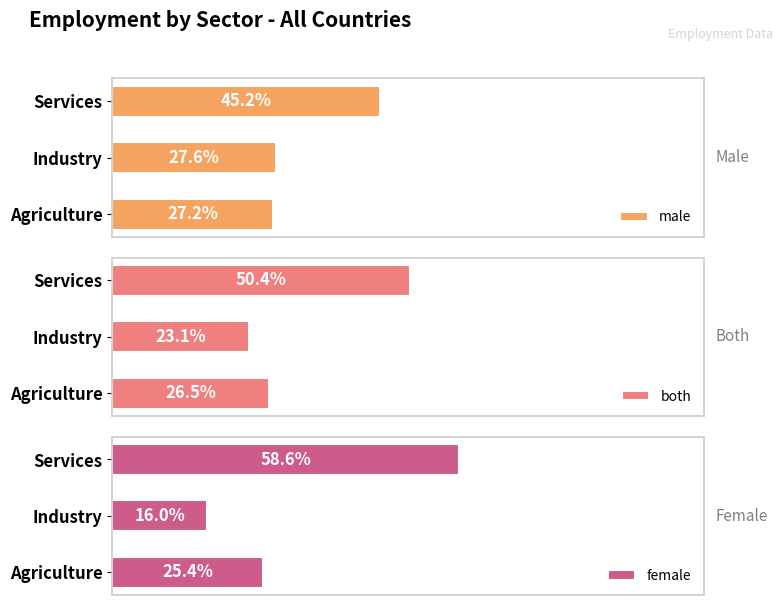

Which series has the largest range (max minus min)?

female